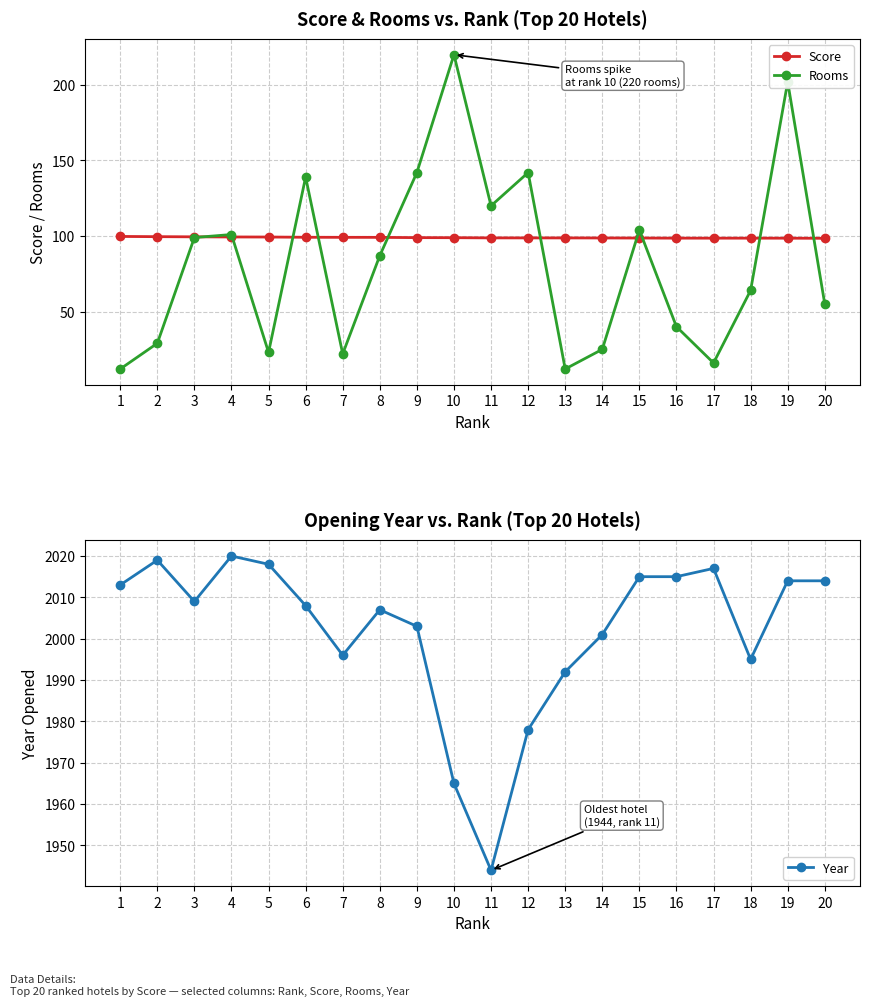

What is the average value of the Score series?

99.0